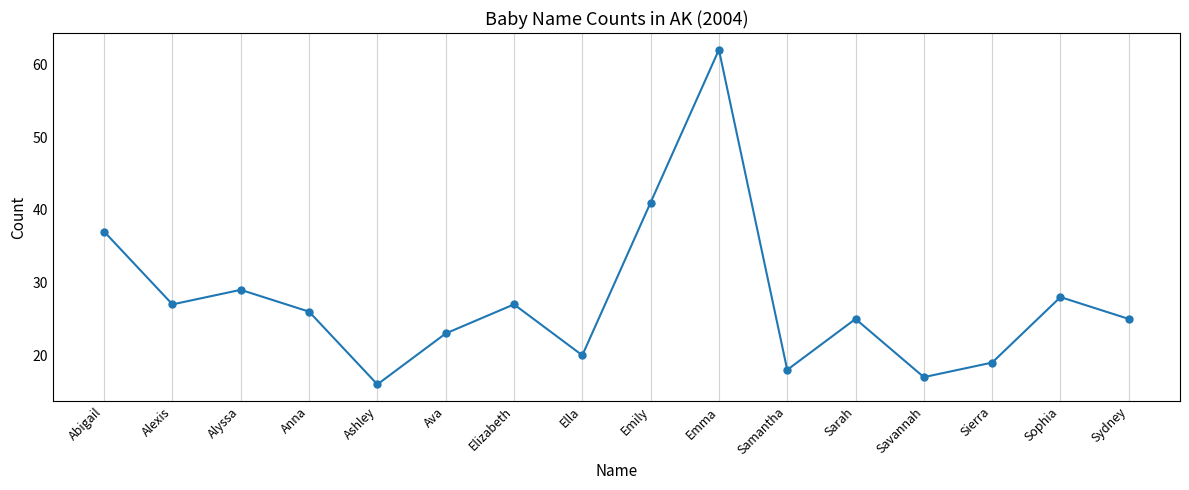

What is the label of the 9th point from the left?

Emily